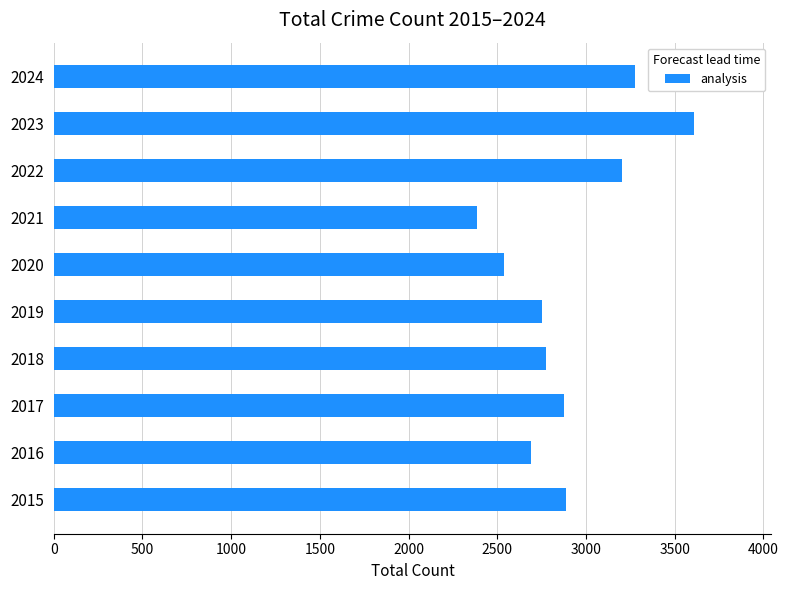

The chart shows a value of 2875 at 2017. True or false?

True